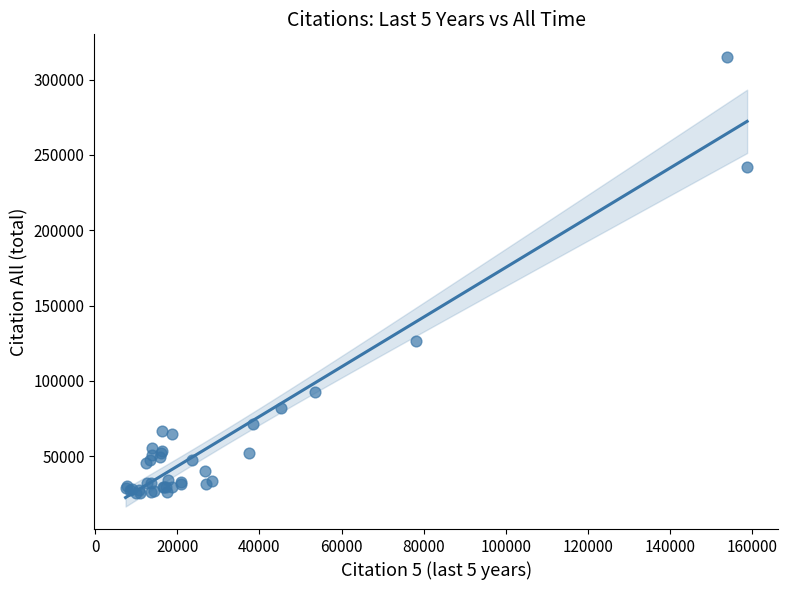

What Y value in the scatter plot is closest to 170178?

126243